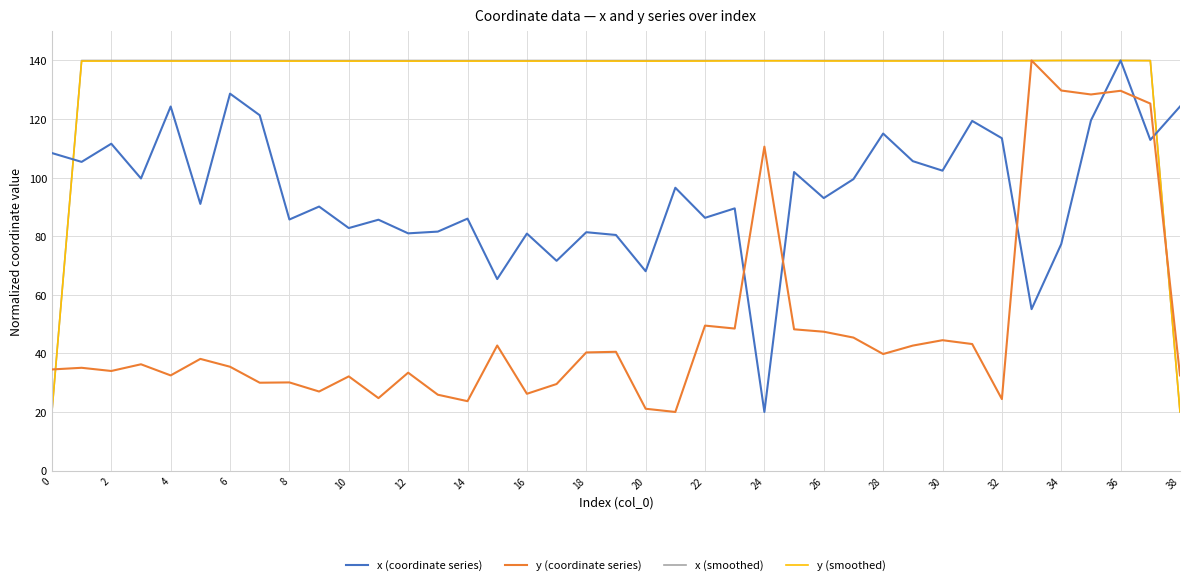

What is the lowest value of the y (smoothed) series?

20.0